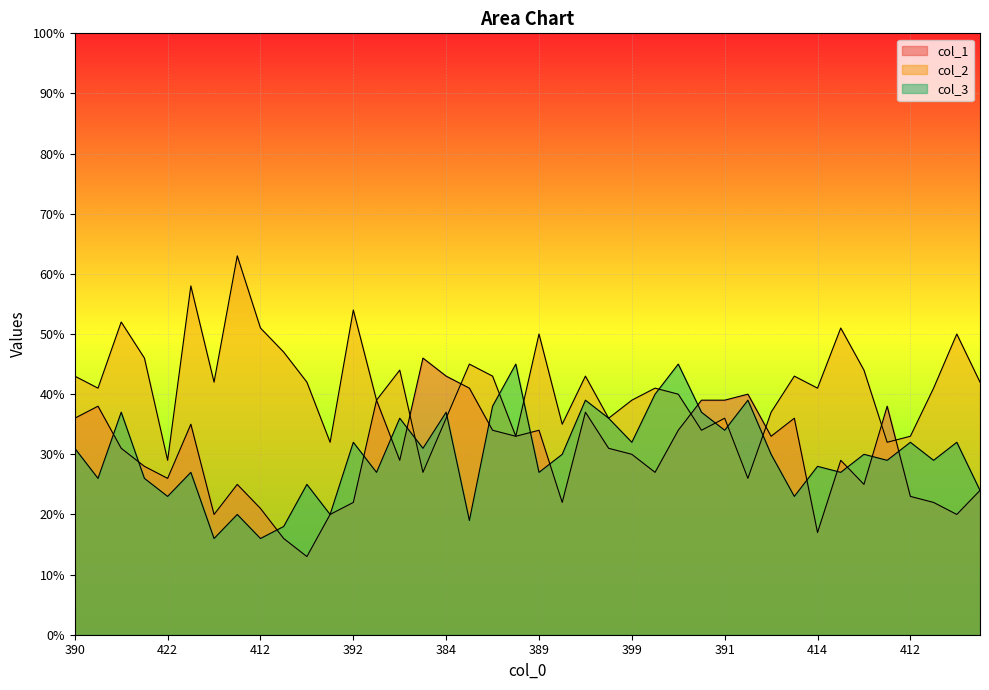

Where do col_3 and col_1 first cross each other?

395 and 380